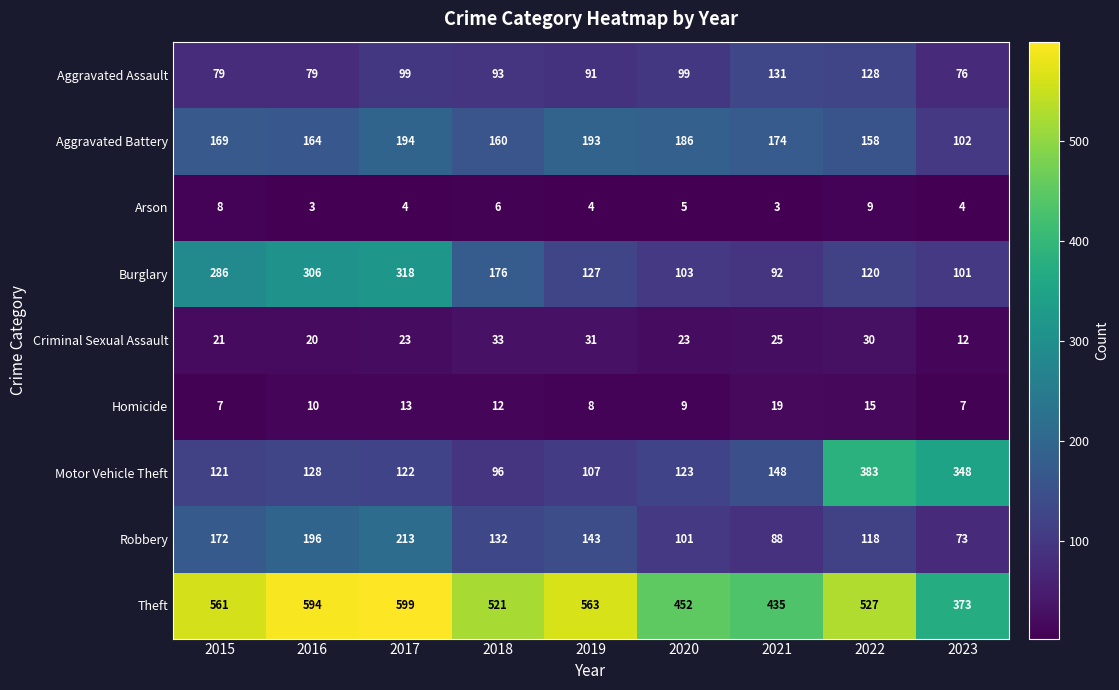

True or false: Arson has a value of 4 at 2016.

False